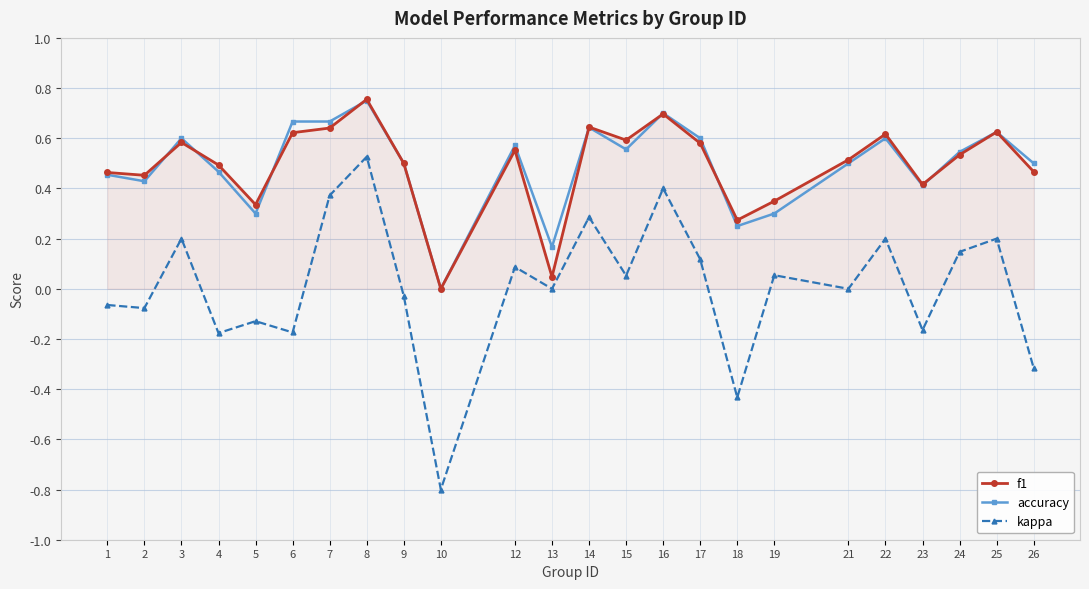

The accuracy series shows 0.7 at 6. True or false?

True